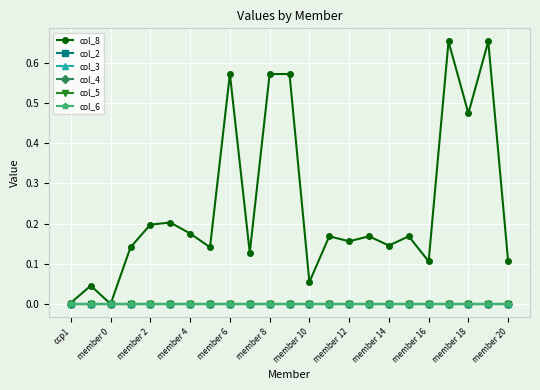

Does the chart have visible grid lines?

Yes